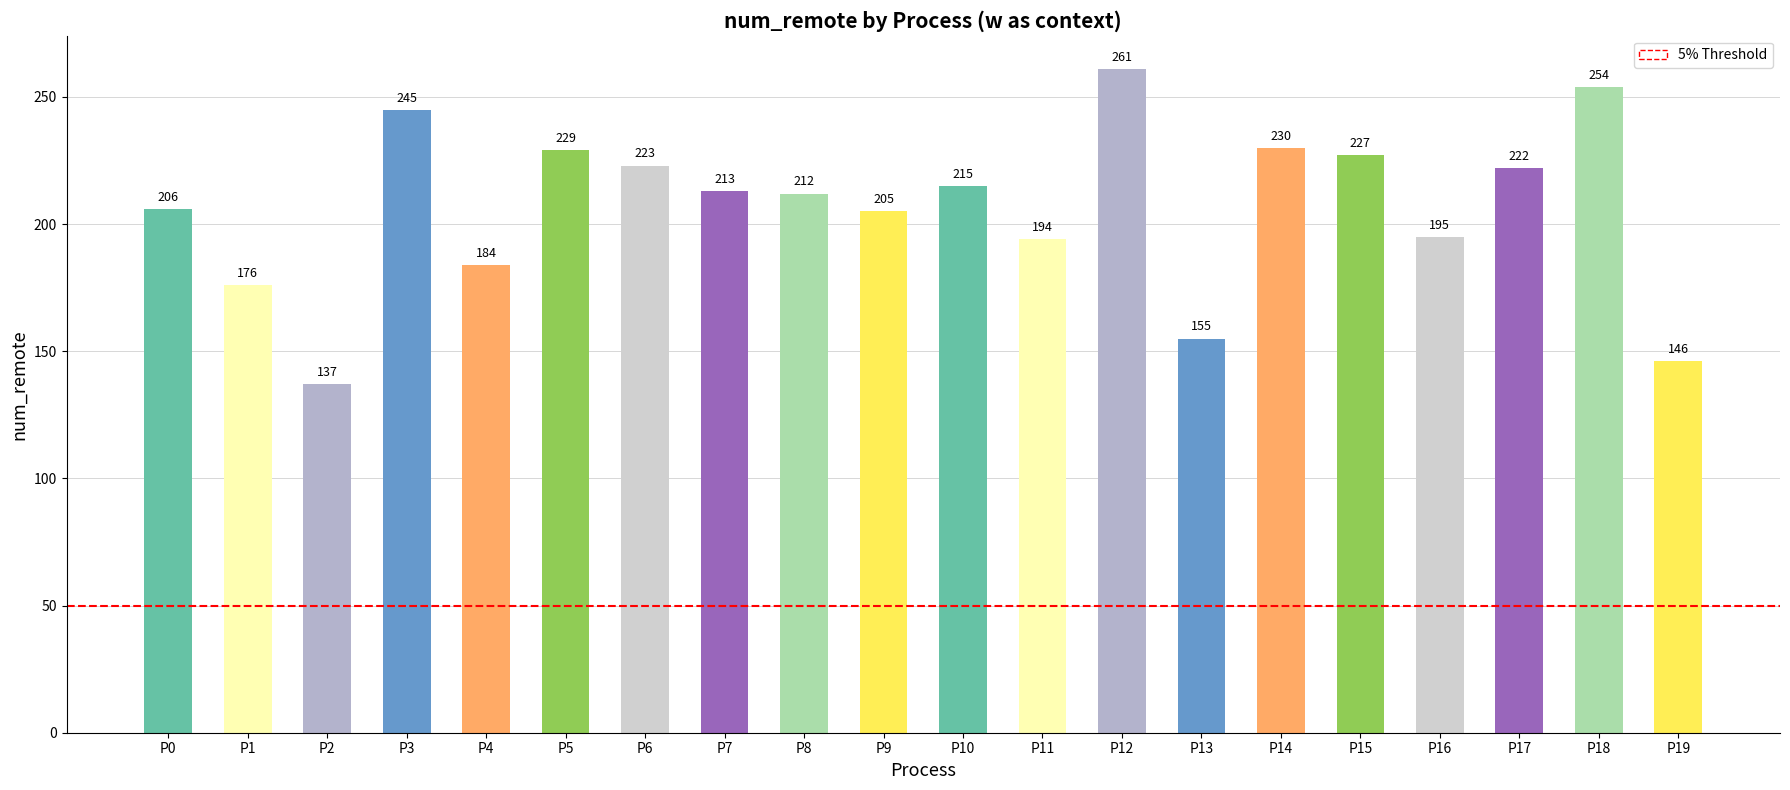

List the labels in order of value, smallest first.

P2, P19, P13, P1, P4, P11, P16, P9, P0, P8, P7, P10, P17, P6, P15, P5, P14, P3, P18, P12